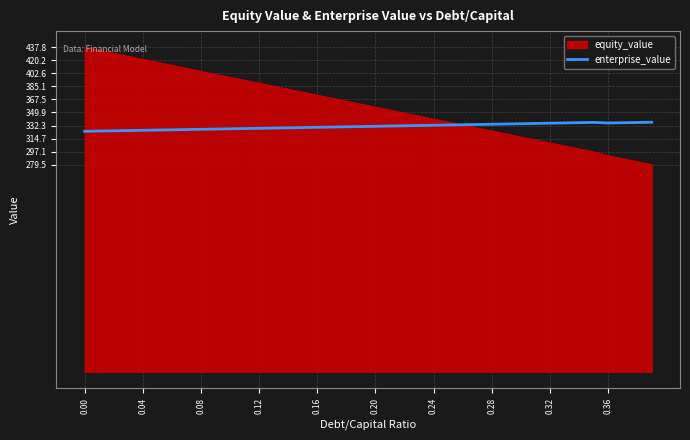

Rank the series by their average value, from lowest to highest.

enterprise_value, equity_value